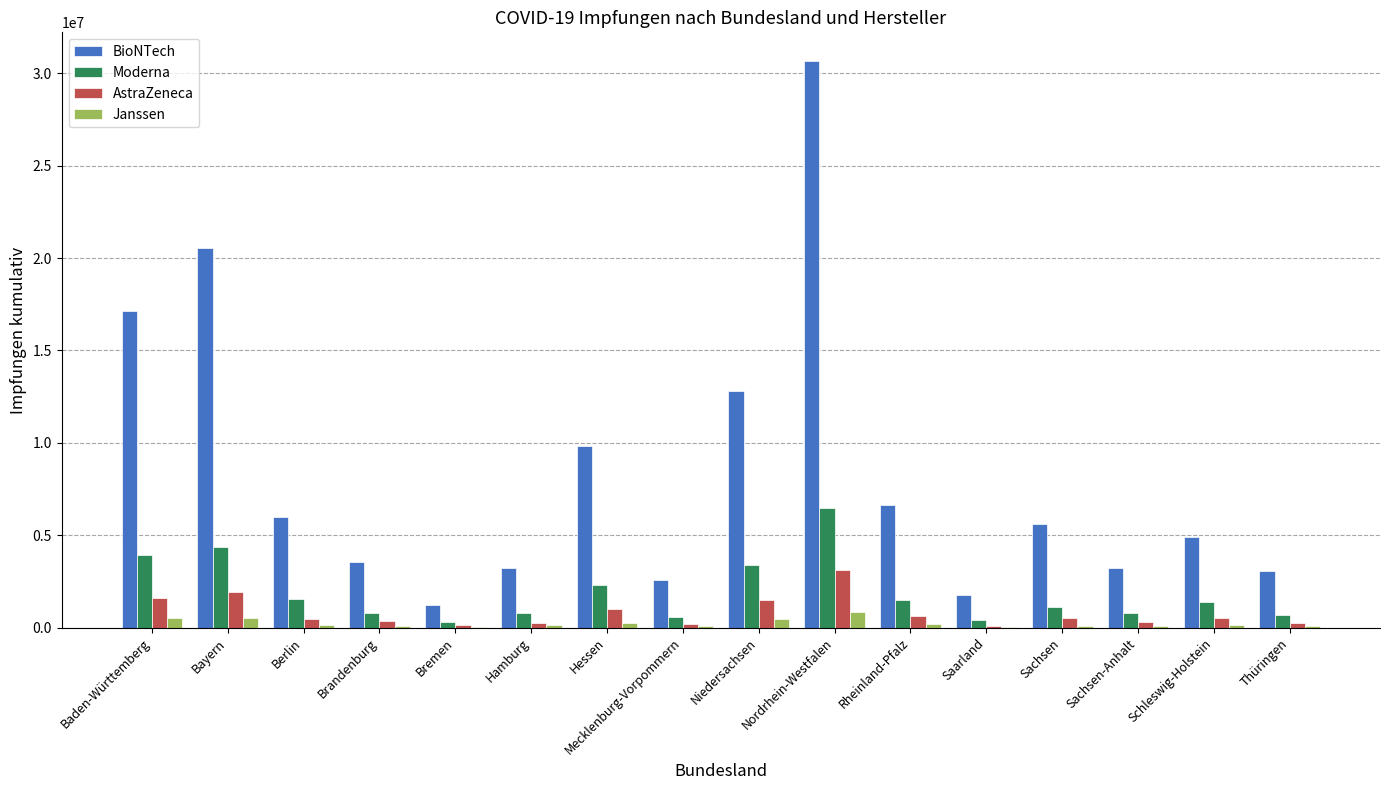

Count the number of data series in this chart.

4